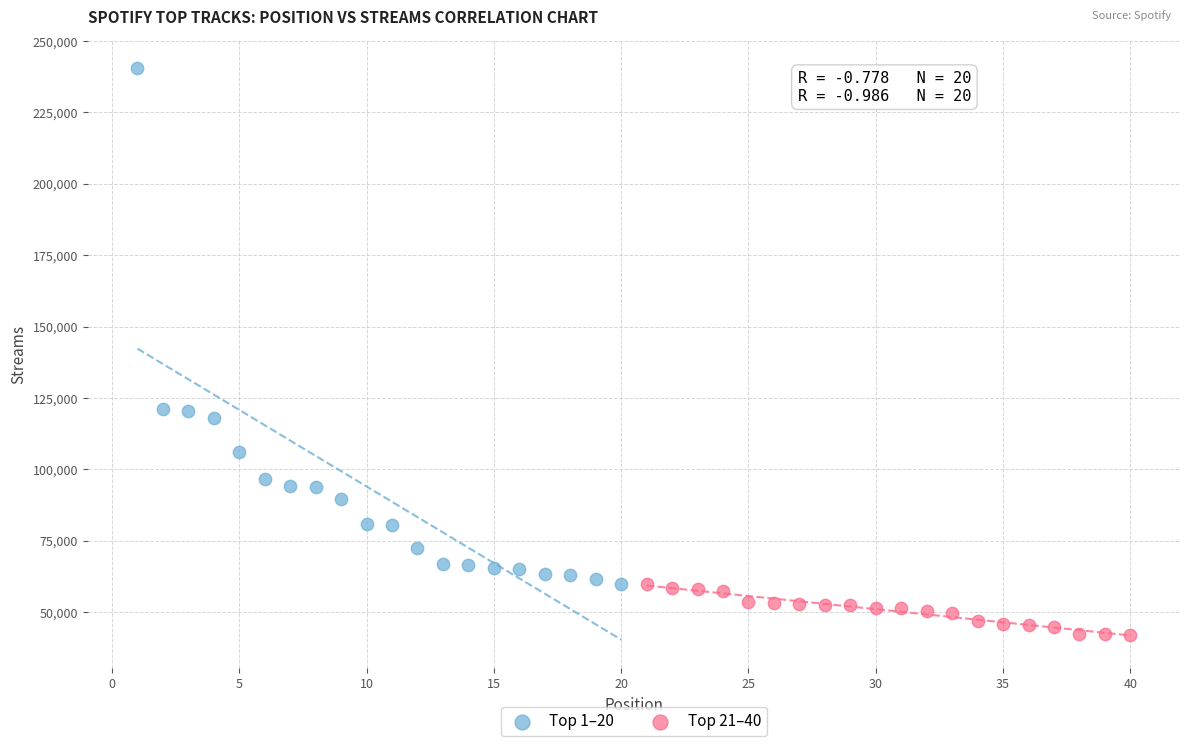

Which series has the largest Y range (max minus min)?

Top 1–20